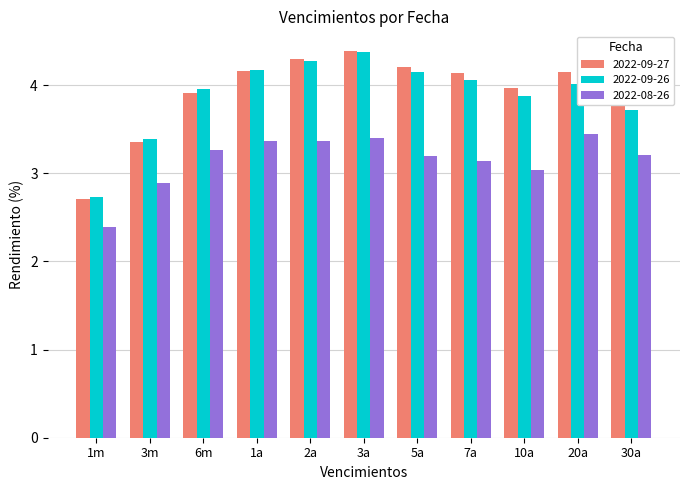

How many values in the 2022-09-27 series exceed 4?

6